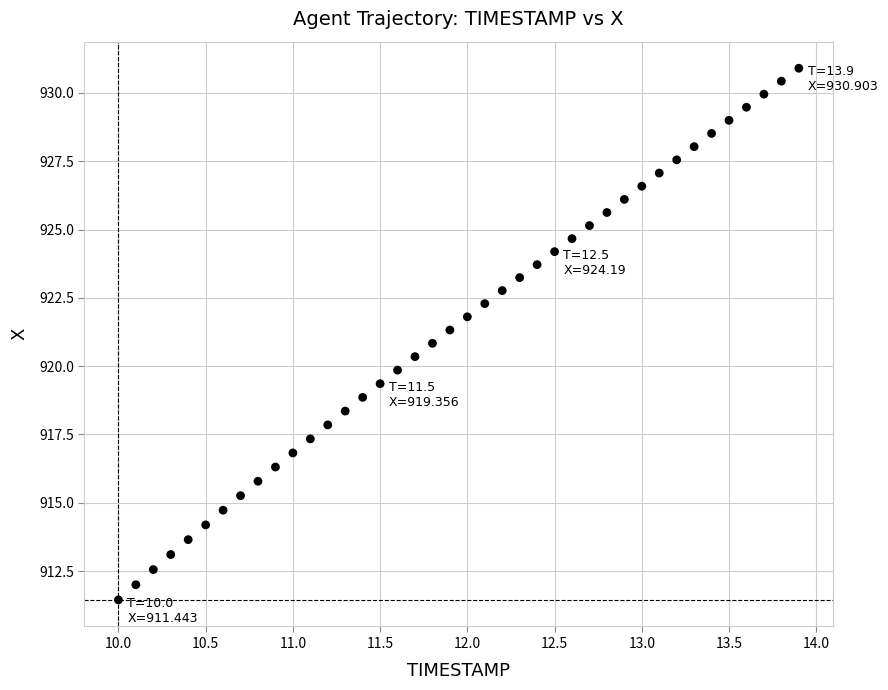

What is the range of X values (max minus min)?

3.9